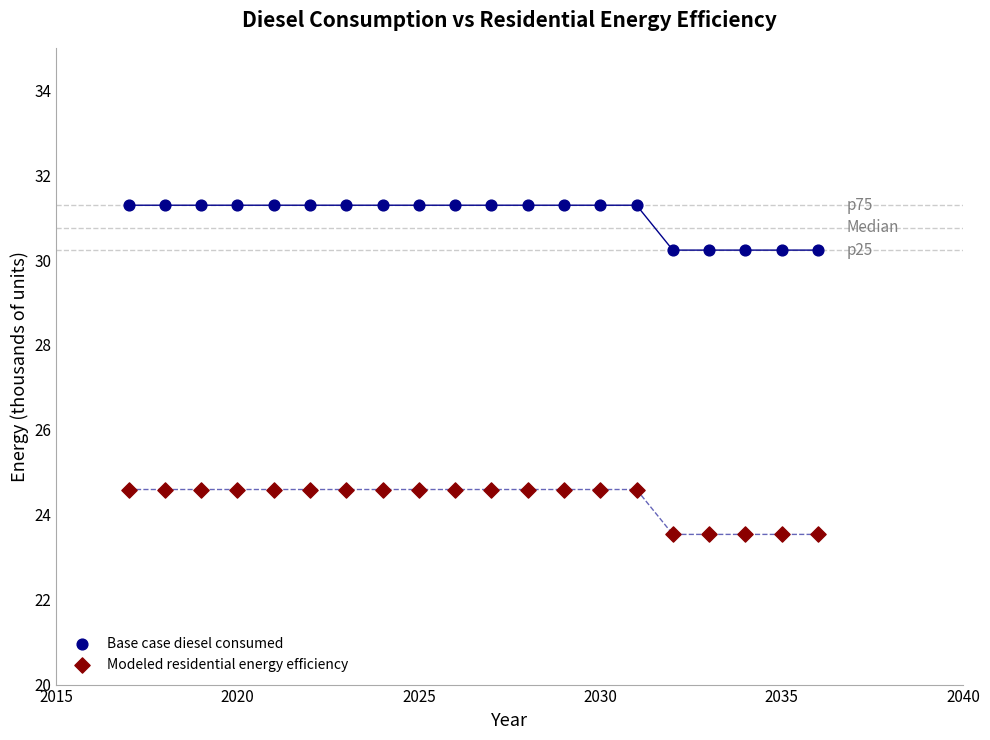

Which series contains the highest Y value?

Base case diesel consumed